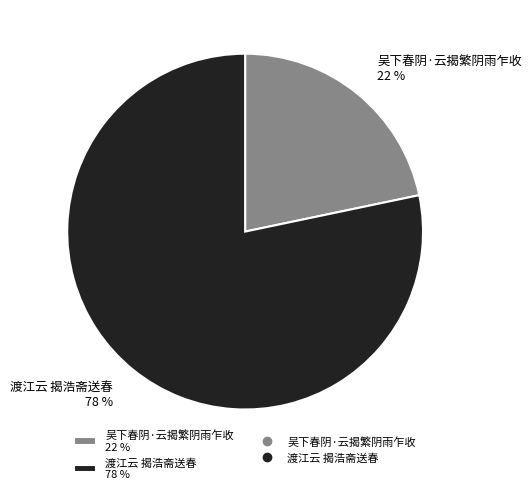

The 渡江云 揭浩斋送春 slice represents 90% of the pie. True or false?

False